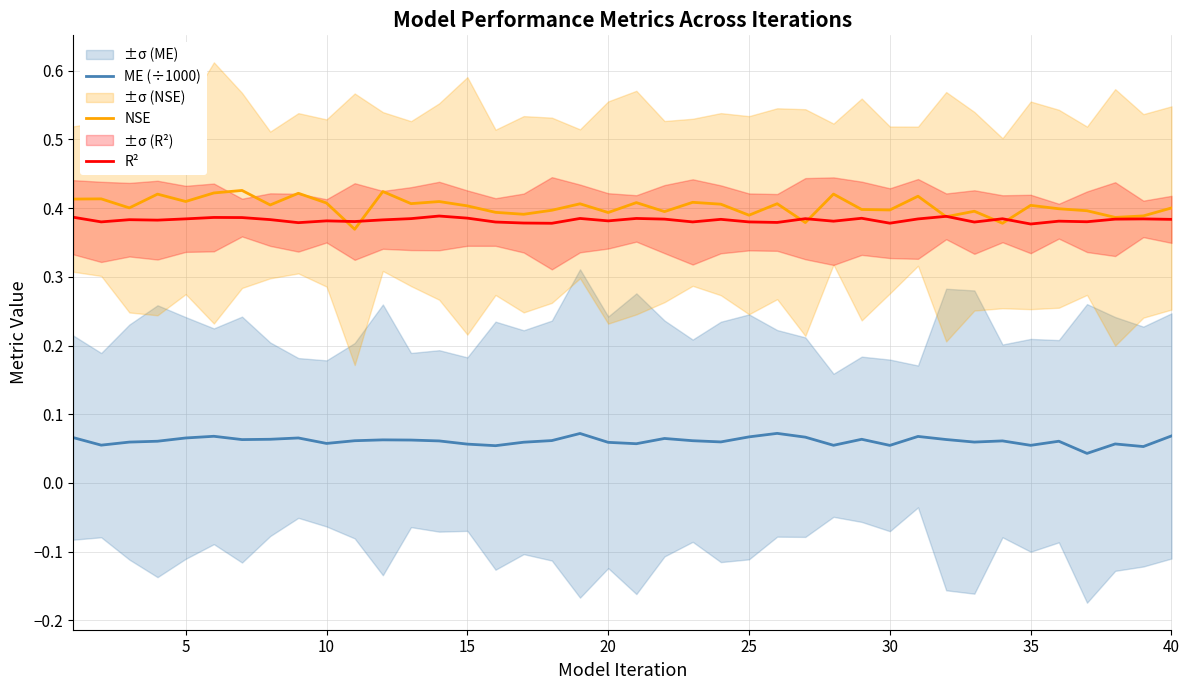

What are all the series names shown in the legend?

ME (÷1000), NSE, R²